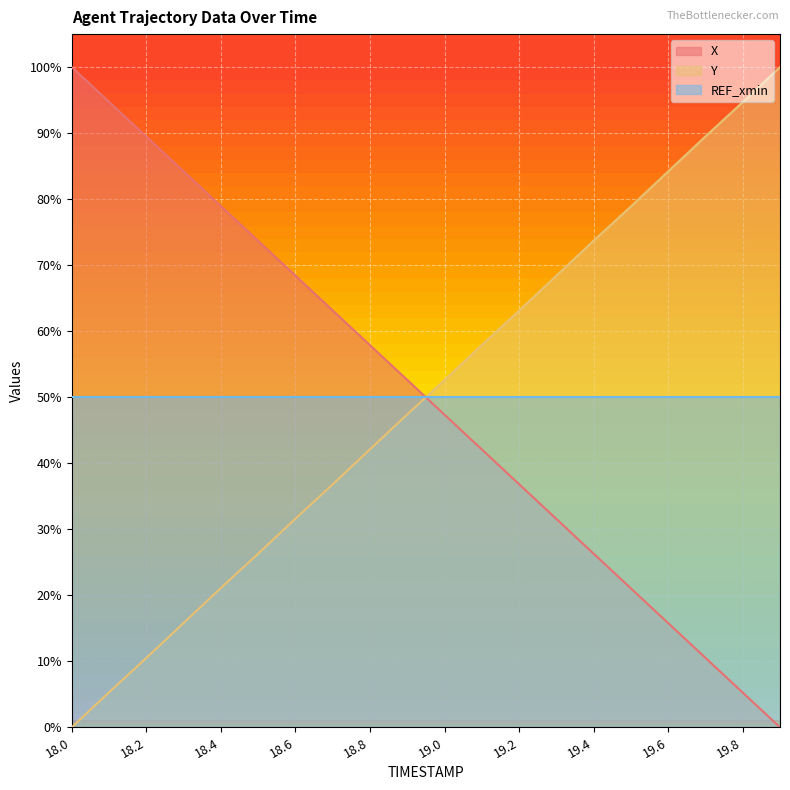

Is it true that X equals 12.8 at 19.5?

False